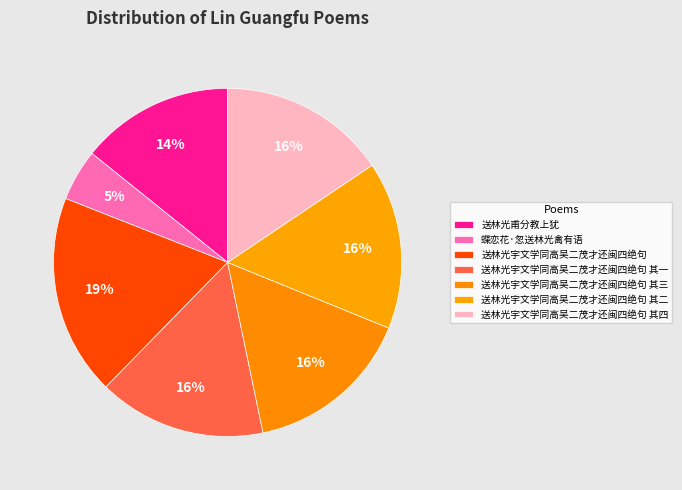

Count the number of slices in the pie.

7